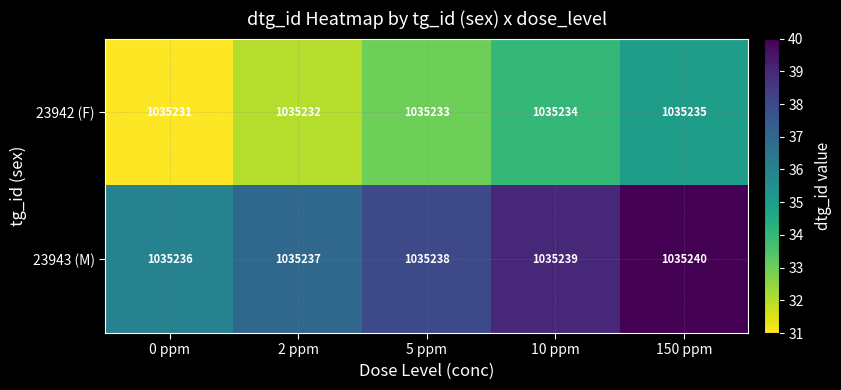

What is the smallest value displayed?

1035231